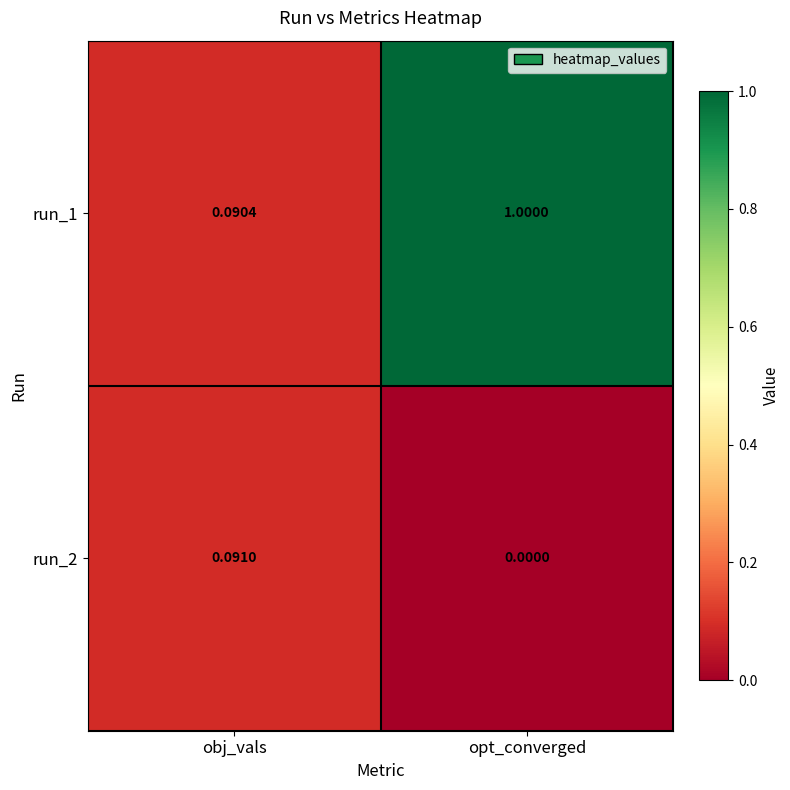

At which label is run_2 closest to 0?

opt_converged